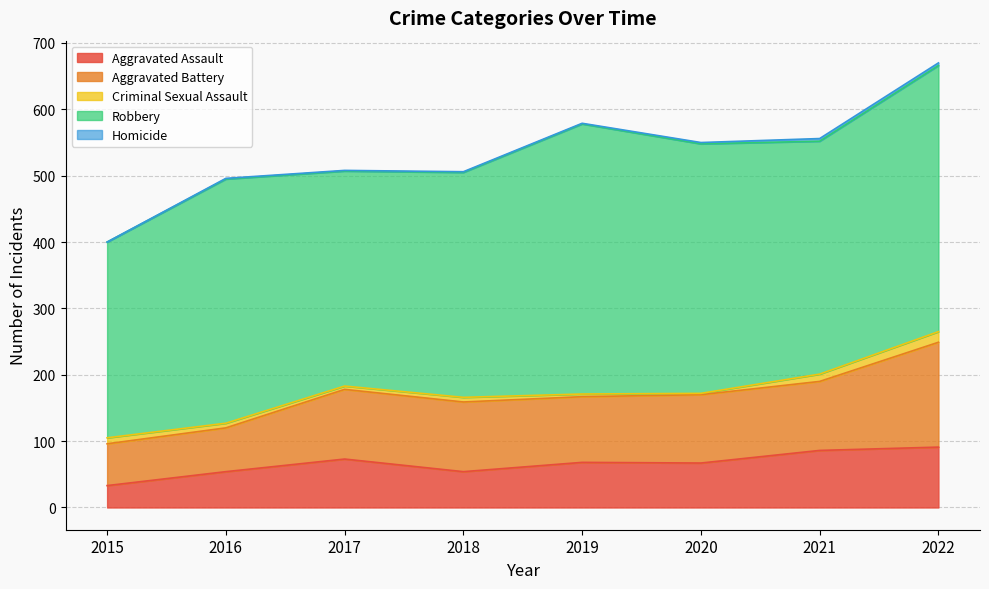

How many lines are shown in the chart?

5